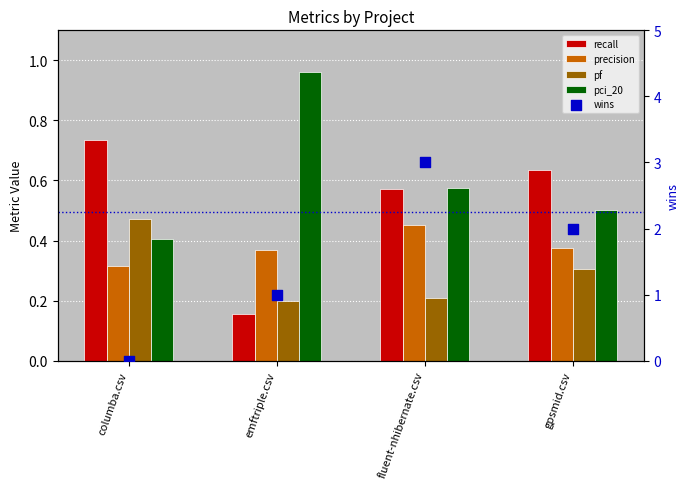

What is the total value across all series at fluent-nhibernate.csv?

4.8